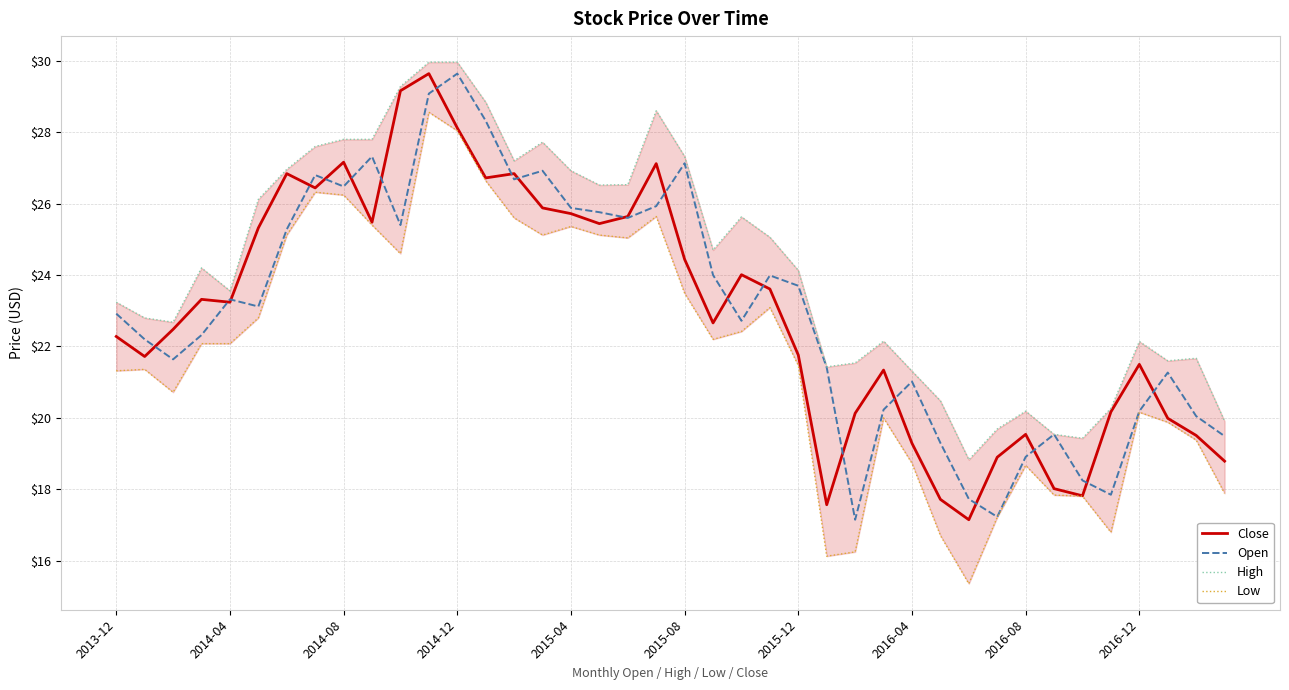

Is it true that Close equals 33.7 at 2014-04?

False